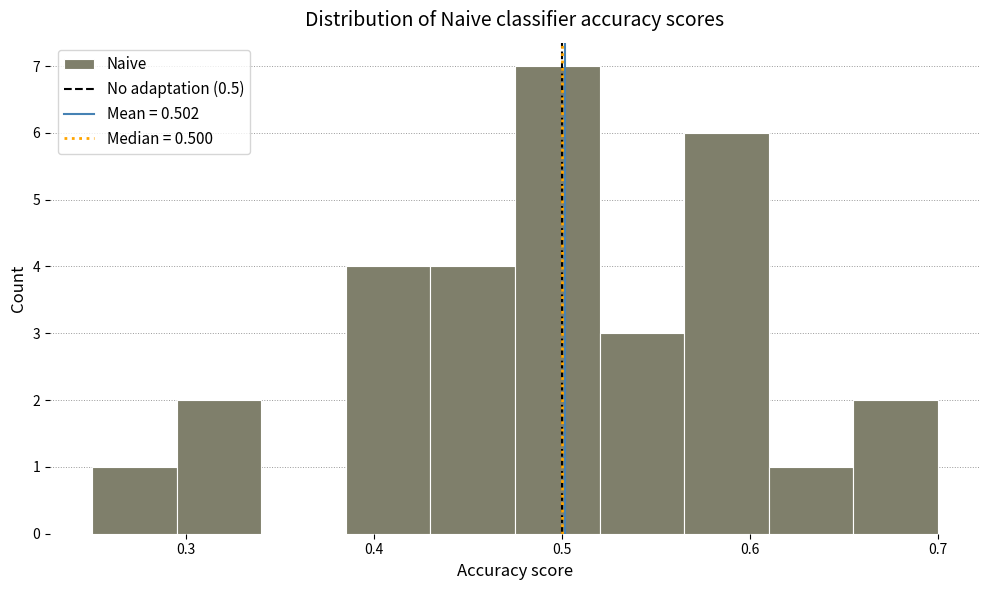

Reading left to right, list every bar in this chart as the range it spans on the x-axis followed by its height. Neither the bar edges nor the heights are printed on the chart, so give them approximately, as read against the axes.

0.250 to 0.295: 1
0.295 to 0.340: 2
0.340 to 0.385: 0
0.385 to 0.430: 4
0.430 to 0.475: 4
0.475 to 0.520: 7
0.520 to 0.565: 3
0.565 to 0.610: 6
0.610 to 0.655: 1
0.655 to 0.700: 2